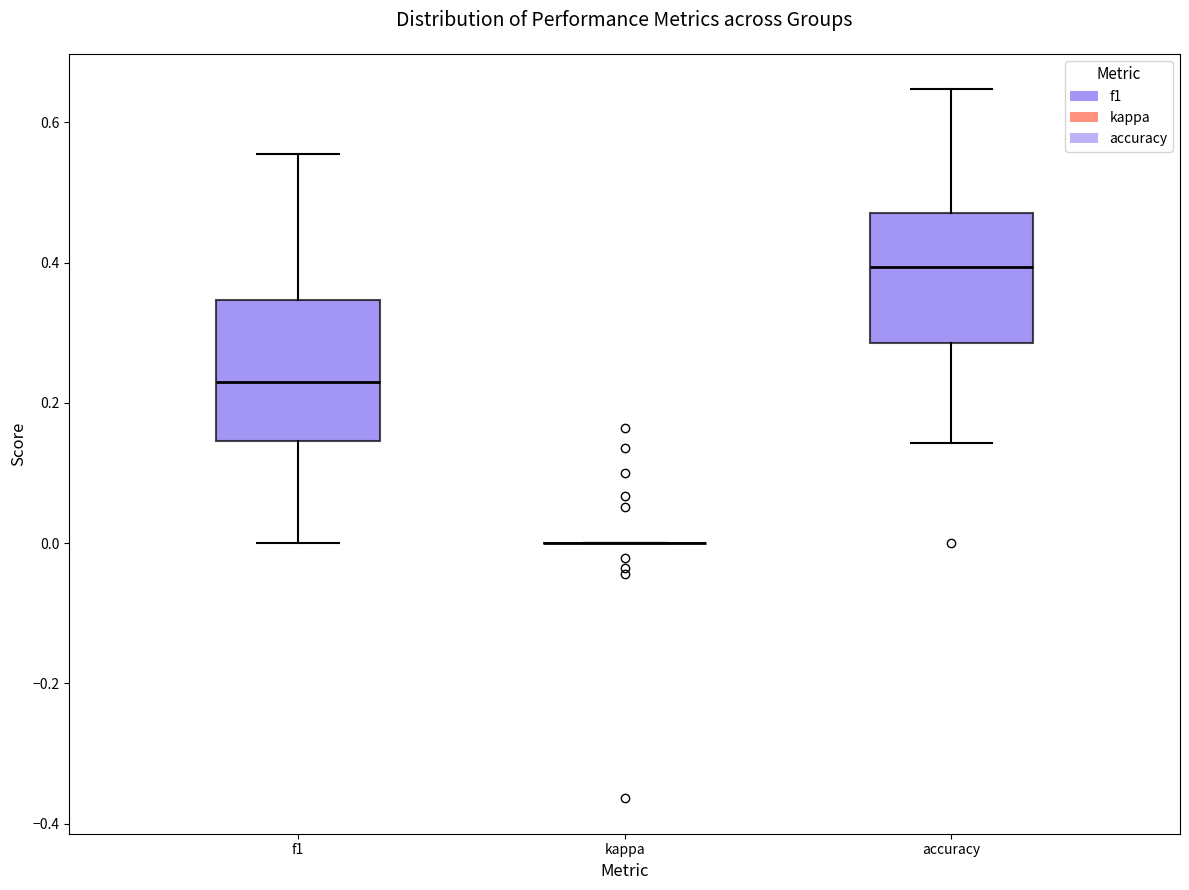

Reading left to right, transcribe this box plot: for each box, give where its median line is, the range the box spans, and where its two whiskers end, as read against the y-axis. The values are not printed on the chart, so give them approximately, as read against the axis.

f1: median 0.22, box 0.14 to 0.34, whiskers 0.00 to 0.56
kappa: box collapsed to a line at 0.00, whiskers 0.00 to 0.00
accuracy: median 0.40, box 0.28 to 0.48, whiskers 0.14 to 0.64